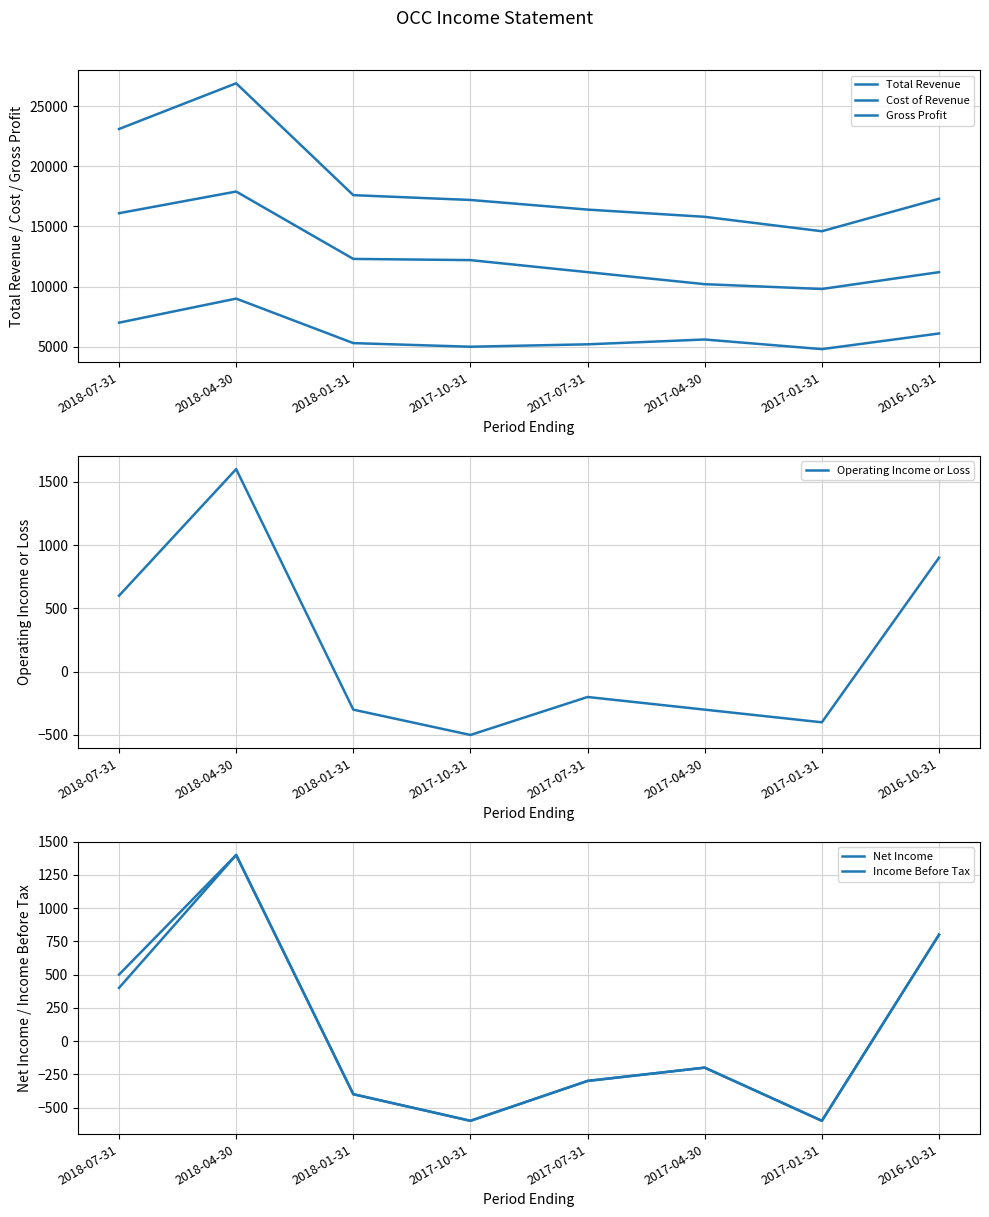

What is the difference between the Gross Profit values at 2017-07-31 and 2017-10-31?

200